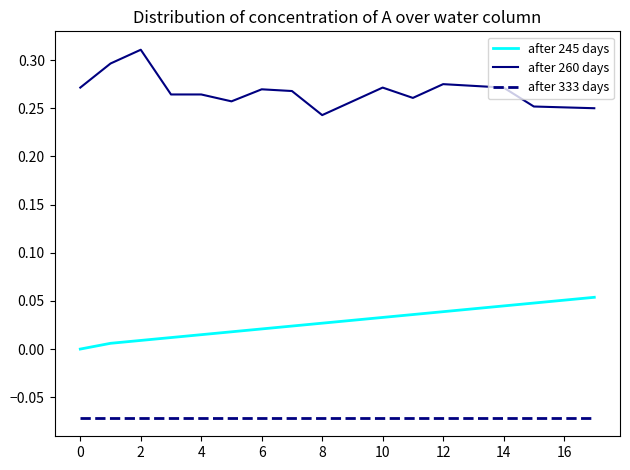

True or false: after 333 days and after 245 days cross at least once.

False